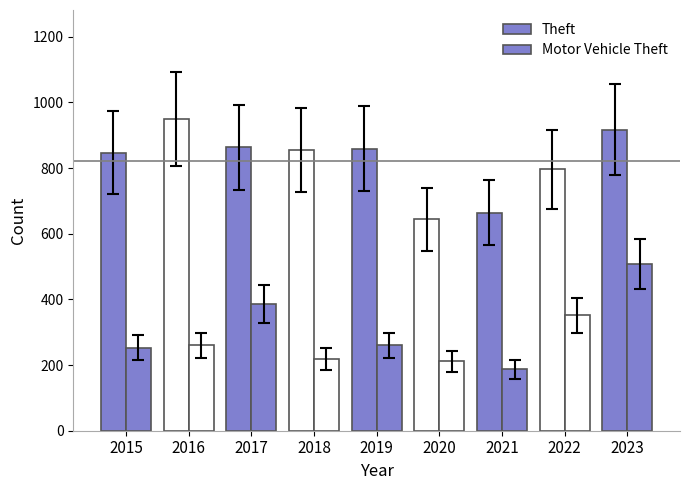

Which series changed the most between 2017 and 2018?

Motor Vehicle Theft